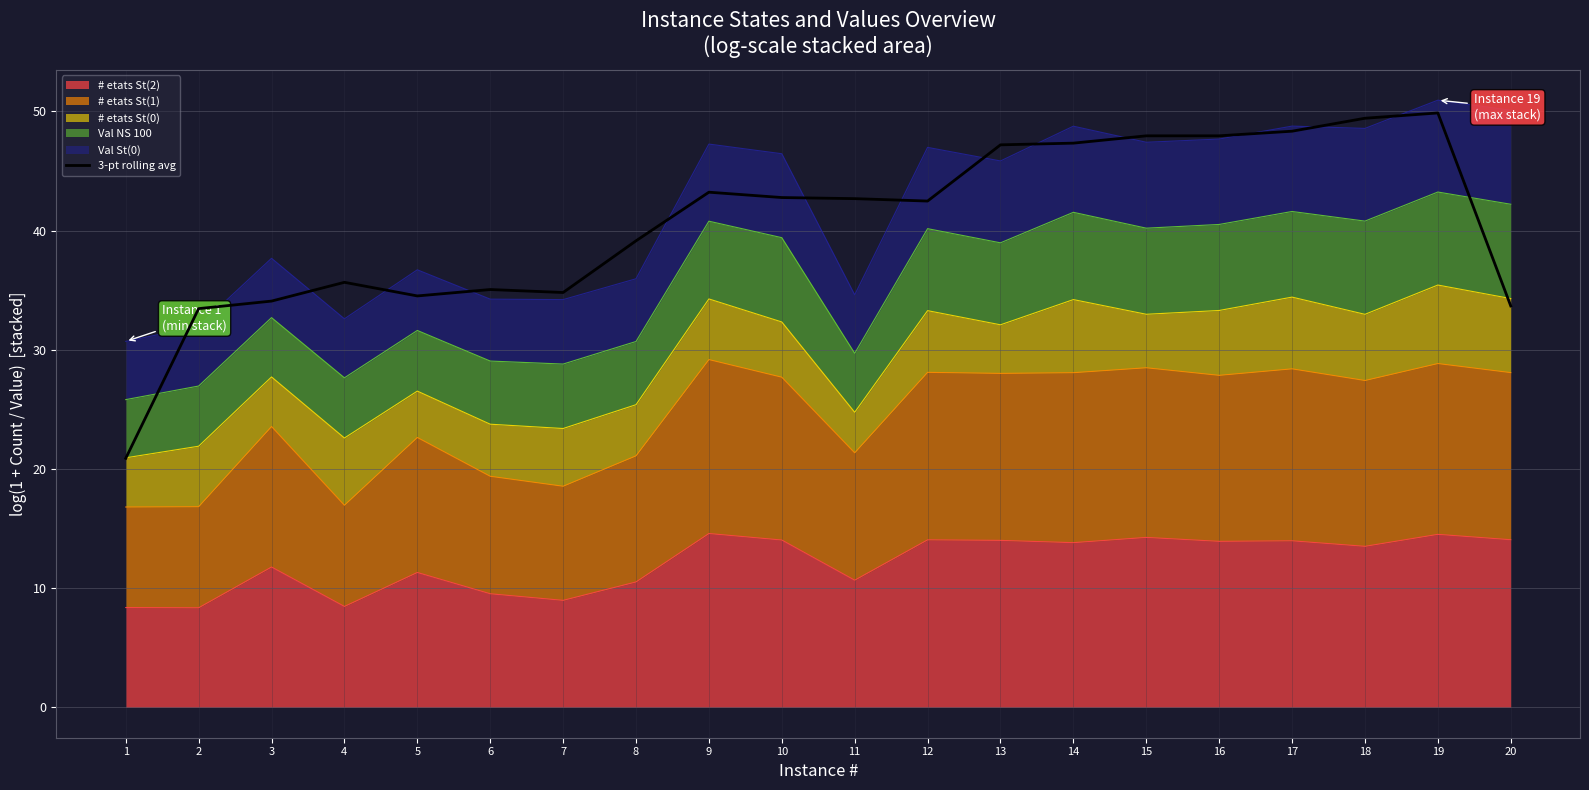

How many interior local valleys (lower than both neighbors) does the data have?

3